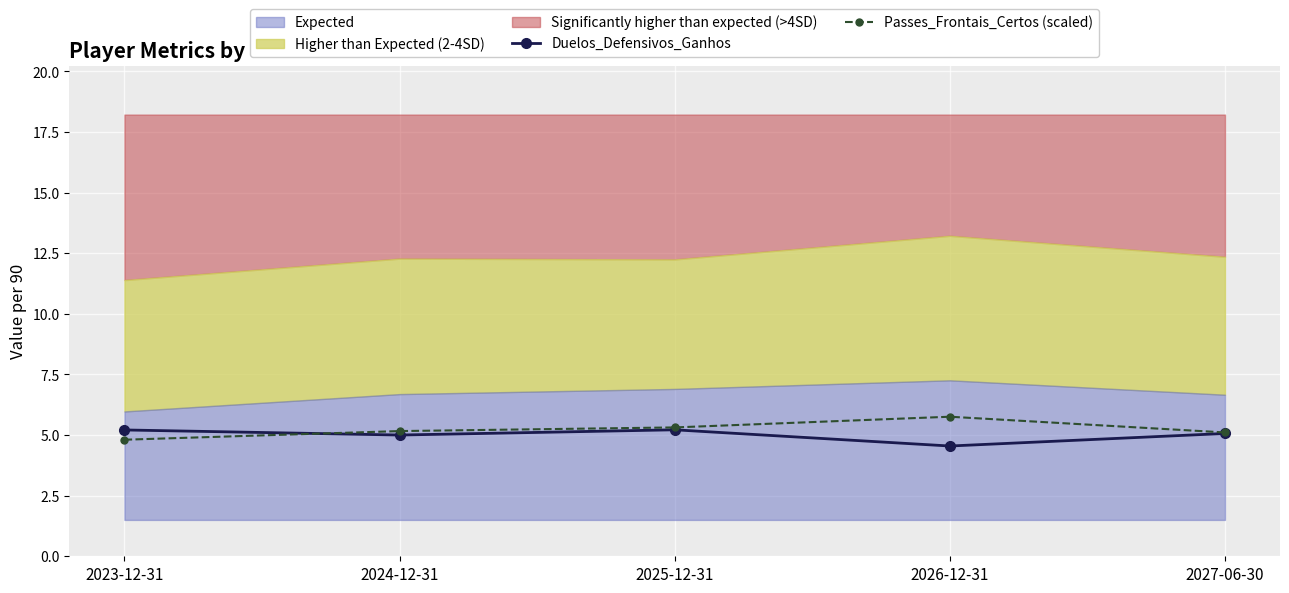

What is the value of the Passes_Frontais_Certos (scaled) point at the 2nd from the left?

5.2